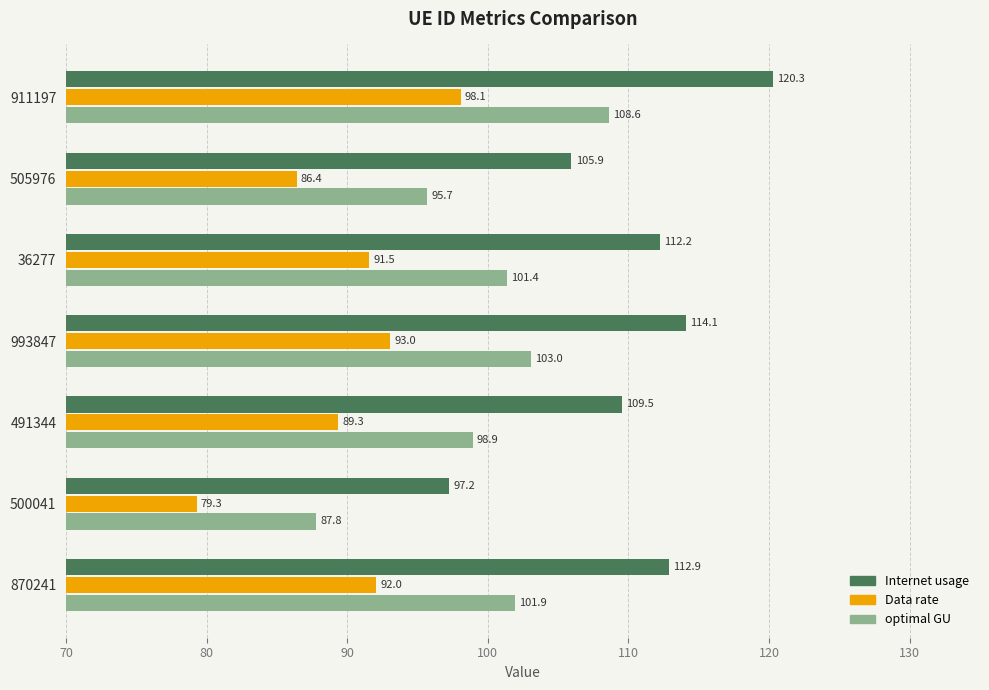

Which series has the largest range (max minus min)?

Internet usage